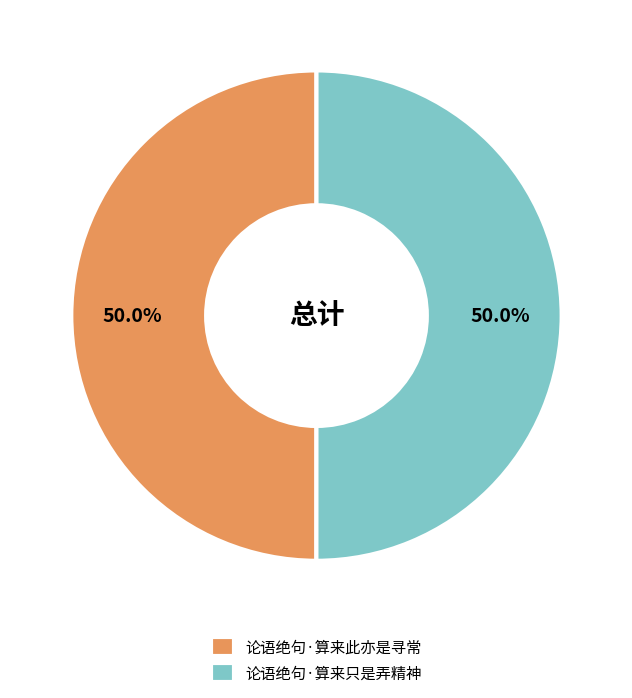

Is the sum of 论语绝句·算来此亦是寻常 and 论语绝句·算来只是弄精神 greater than half?

Yes